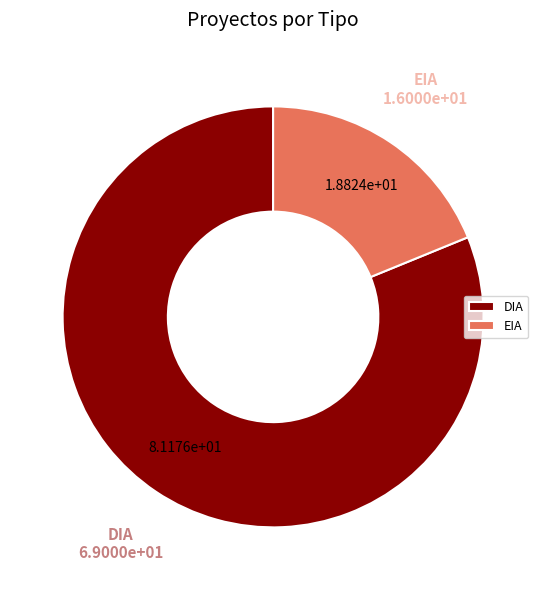

Is it true that DIA is 94% of the pie?

False